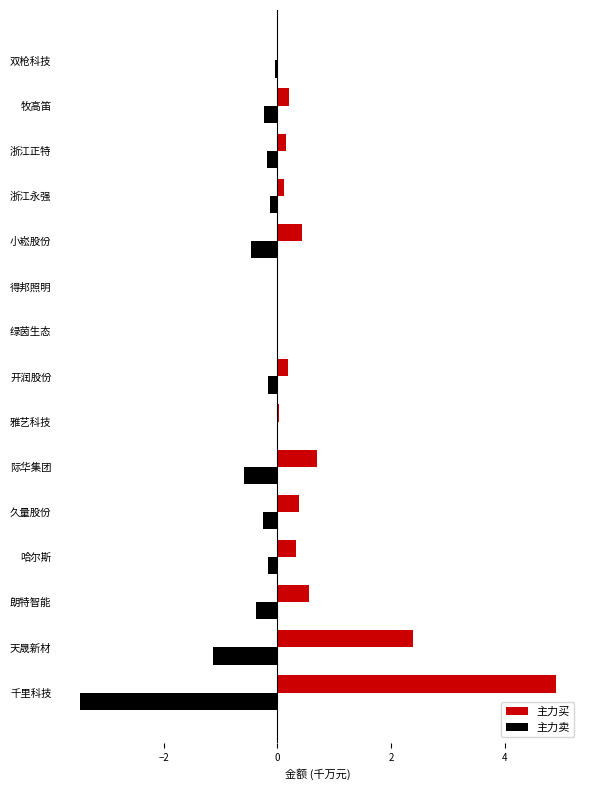

What is the maximum value for 主力买?

4.9